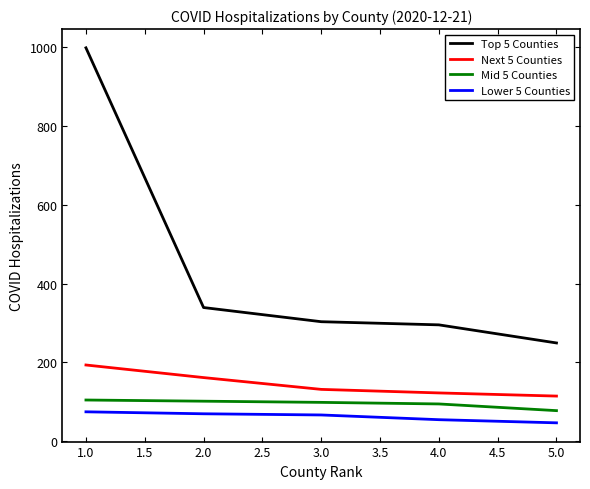

Does the chart have visible grid lines?

No